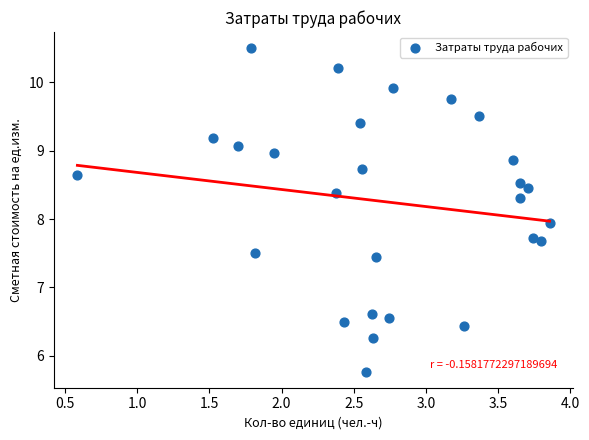

What is the range of Y values (max minus min)?

4.7